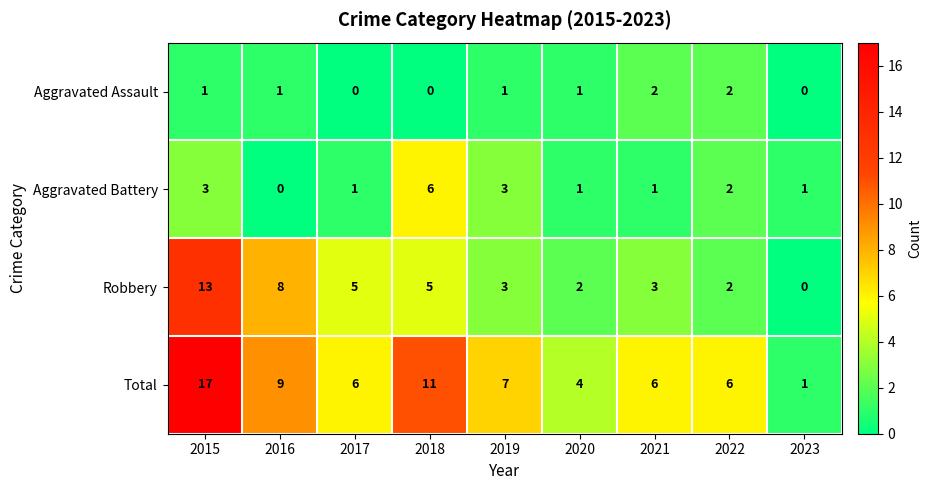

List the series in order of their peak value, lowest first.

Aggravated Assault, Aggravated Battery, Robbery, Total